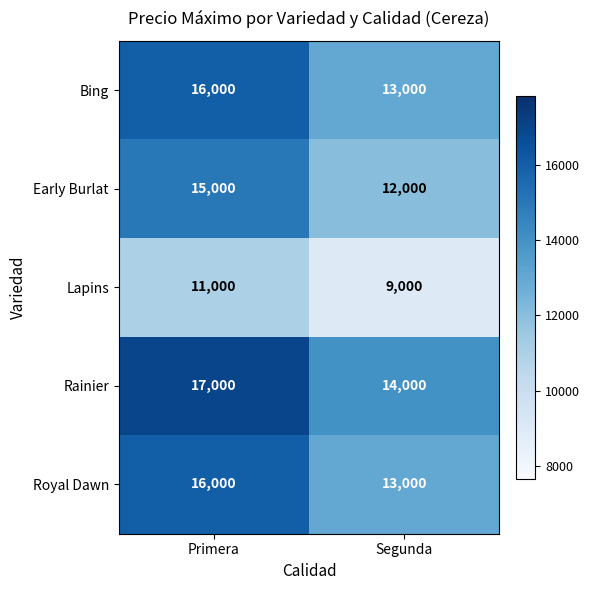

What is the maximum value shown in the chart?

17000